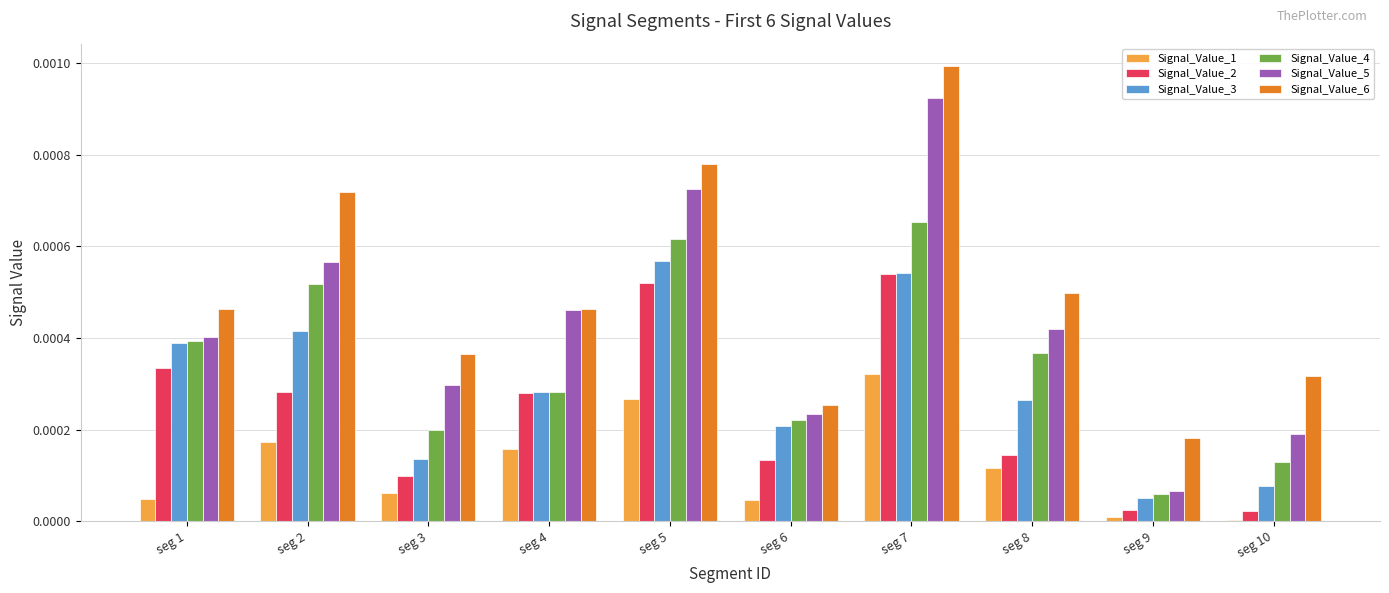

Is the value of Signal_Value_2 at seg 3 greater than the value of Signal_Value_6 at seg 10?

No